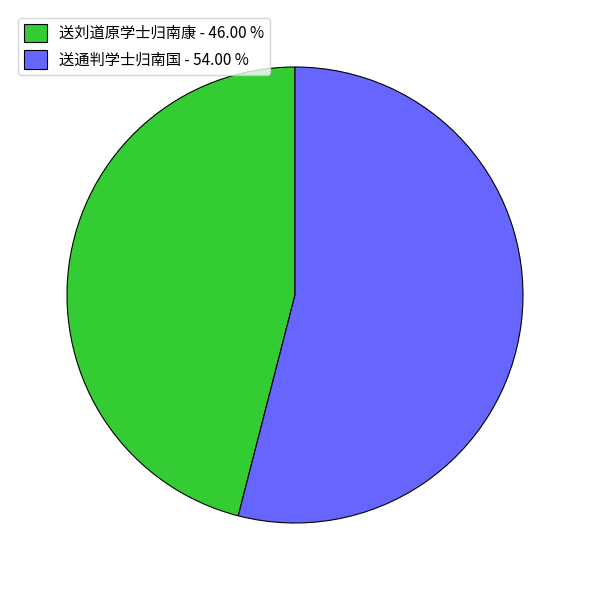

Is there a majority slice in this chart?

Yes